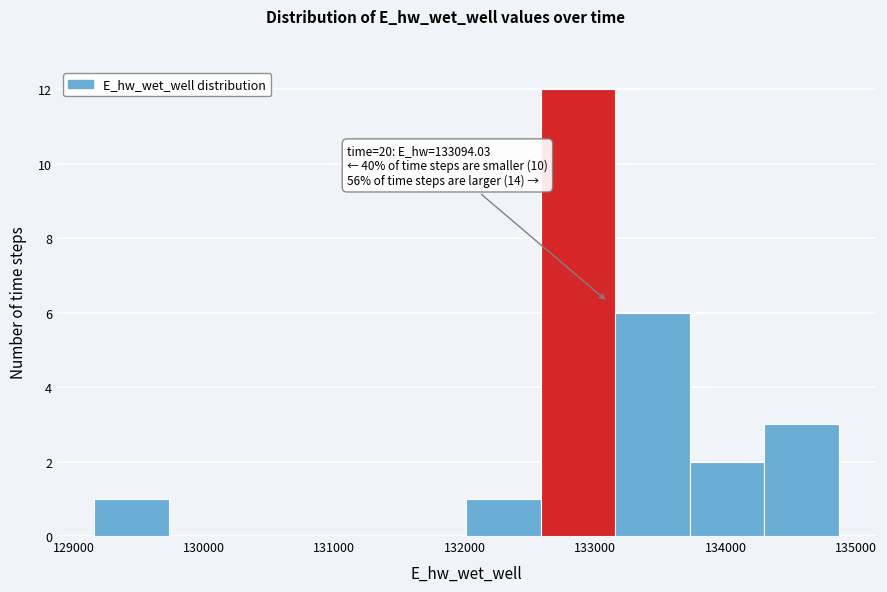

Over which range of the x-axis is the bar tallest?

132600 to 133200